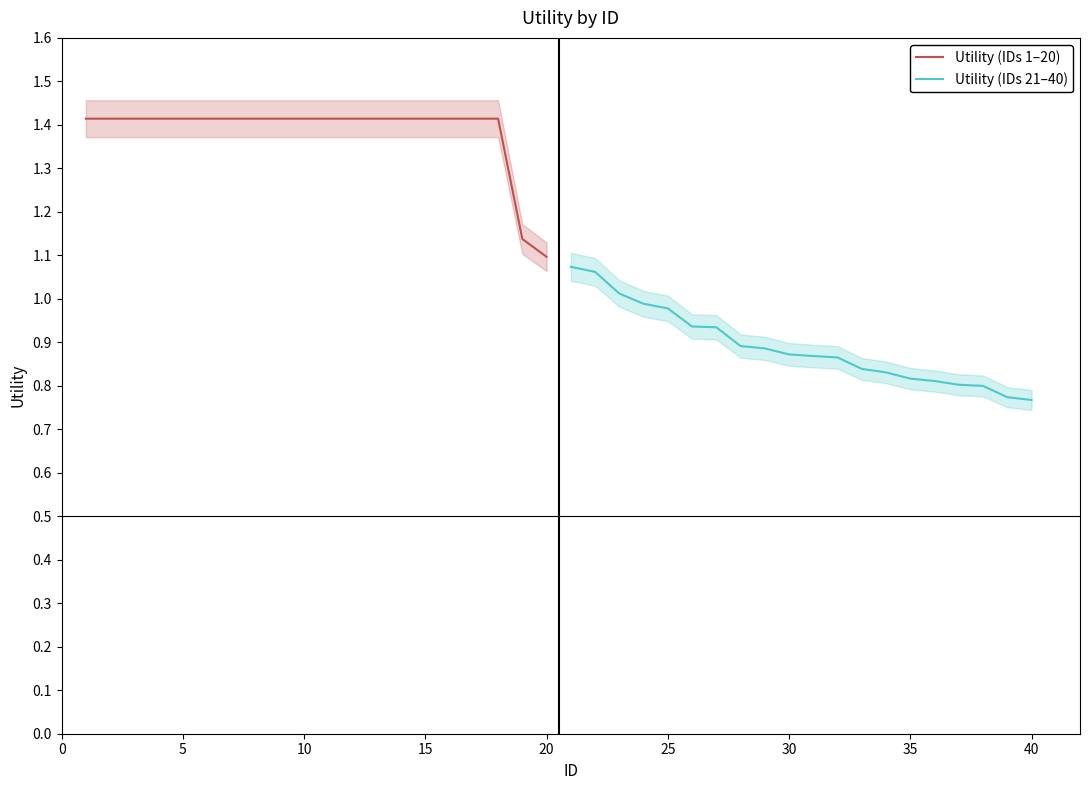

The value of Utility (IDs 21–40) at 35 is 0.3. True or false?

False